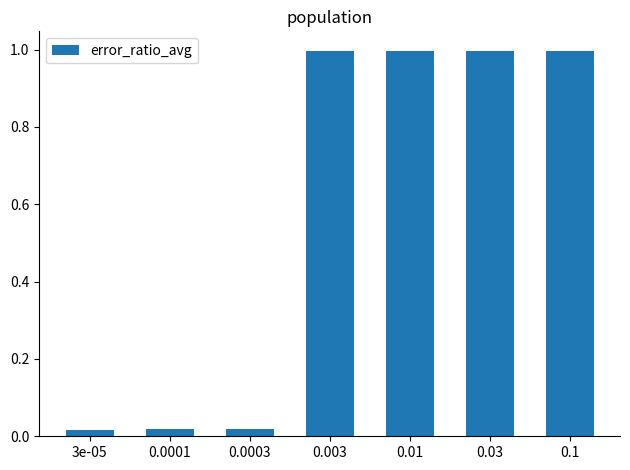

What is the greatest value displayed?

1.0